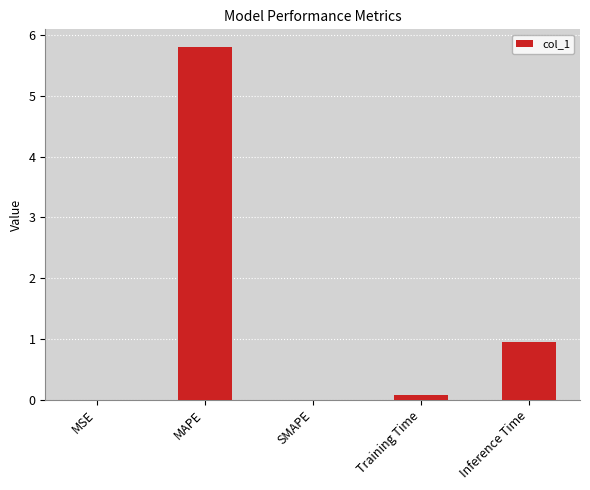

What is the change in value from MAPE to Training Time?

-5.7